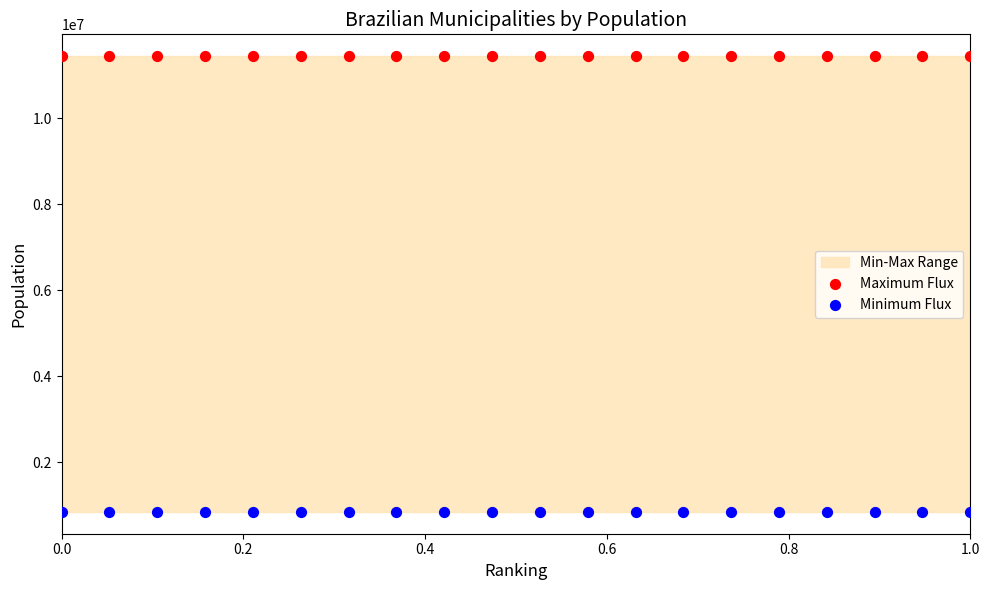

Which series reaches the minimum Y coordinate?

Minimum Flux